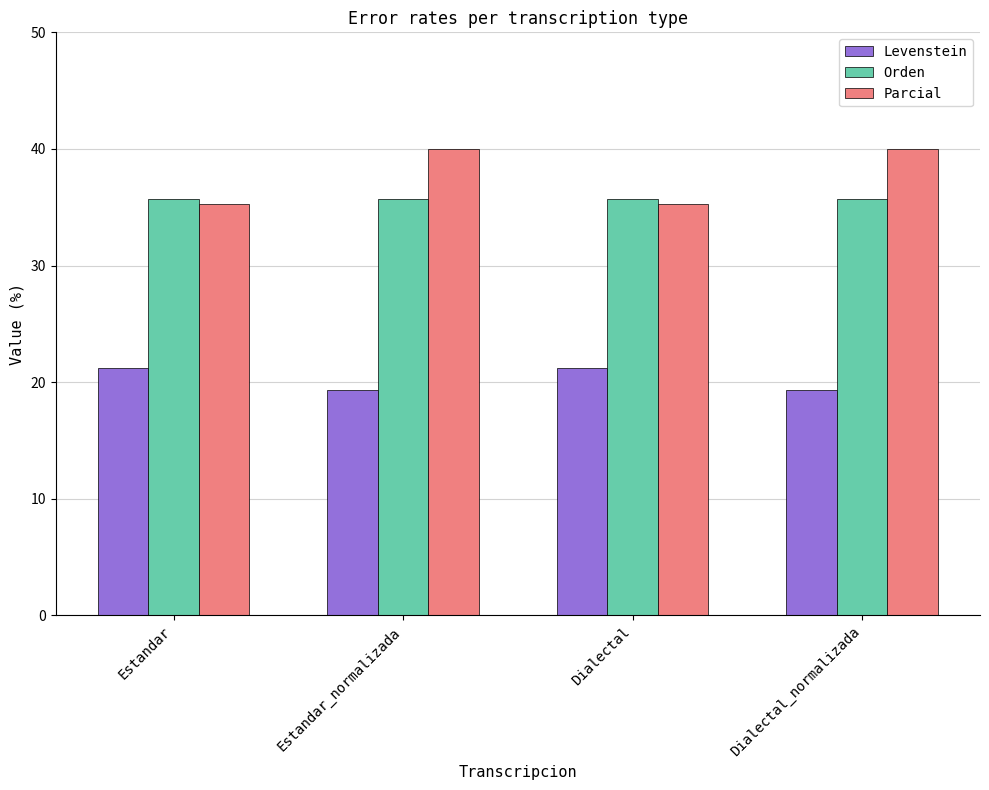

What is the label of the 3rd bar from the right?

Estandar_normalizada